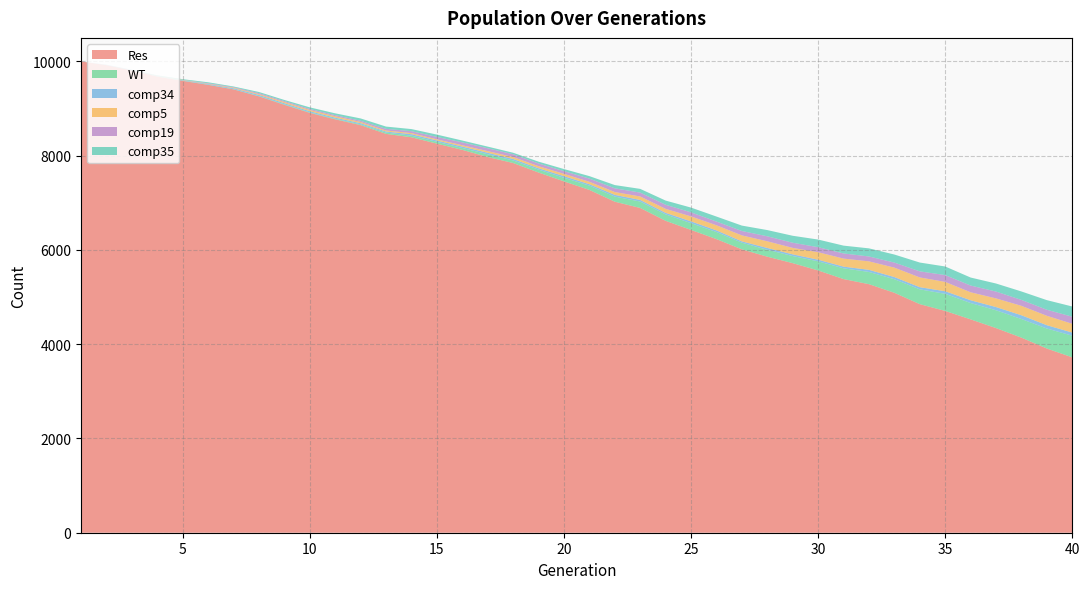

Reading left to right, what are all the values shown in this chart?

Res: 10000	9921	9810	9679	9588	9504	9407	9259	9080	8909	8772	8649	8463	8391	8256	8124	7972	7845	7643	7455	7274	7024	6891	6618	6425	6230	6013	5857	5720	5565	5382	5274	5091	4850	4706	4527	4342	4139	3908	3721
WT: 0	0	0	1	4	4	4	6	10	10	12	16	28	34	39	40	59	54	62	77	91	109	136	137	143	151	141	147	151	194	229	259	288	314	363	347	378	395	425	459
comp34: 0	3	5	7	10	14	19	24	24	25	23	25	22	31	28	30	31	32	29	34	30	36	34	32	38	34	28	38	36	34	35	45	46	46	55	59	68	80	70	67
comp5: 0	0	0	5	7	7	13	19	26	27	31	26	22	24	24	28	35	41	44	49	52	60	74	85	106	109	127	142	137	159	171	180	200	207	198	169	184	200	200	186
comp19: 0	3	2	2	2	10	11	20	19	21	23	25	35	40	52	61	61	59	57	57	67	79	82	87	86	79	93	106	109	107	109	104	107	129	145	143	145	126	128	150
comp35: 0	3	5	10	13	19	15	24	24	34	38	50	48	45	49	39	35	32	39	45	53	69	79	89	101	106	115	132	148	162	166	172	171	187	182	170	171	179	204	217